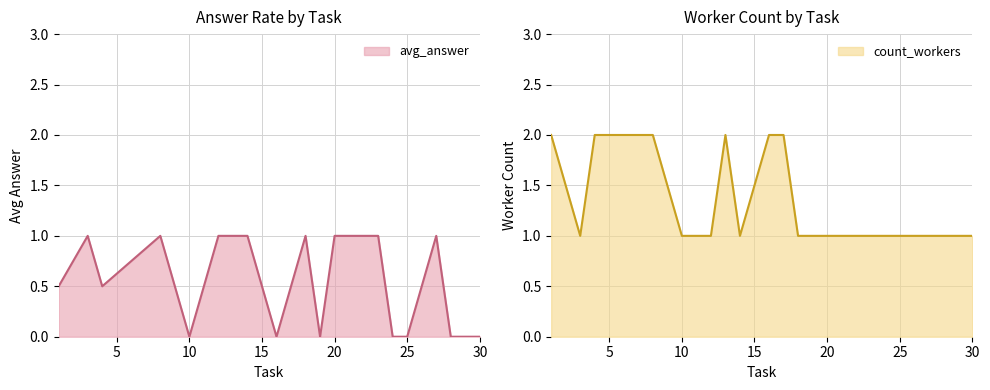

The avg_answer series shows 0.5 at 10. True or false?

False